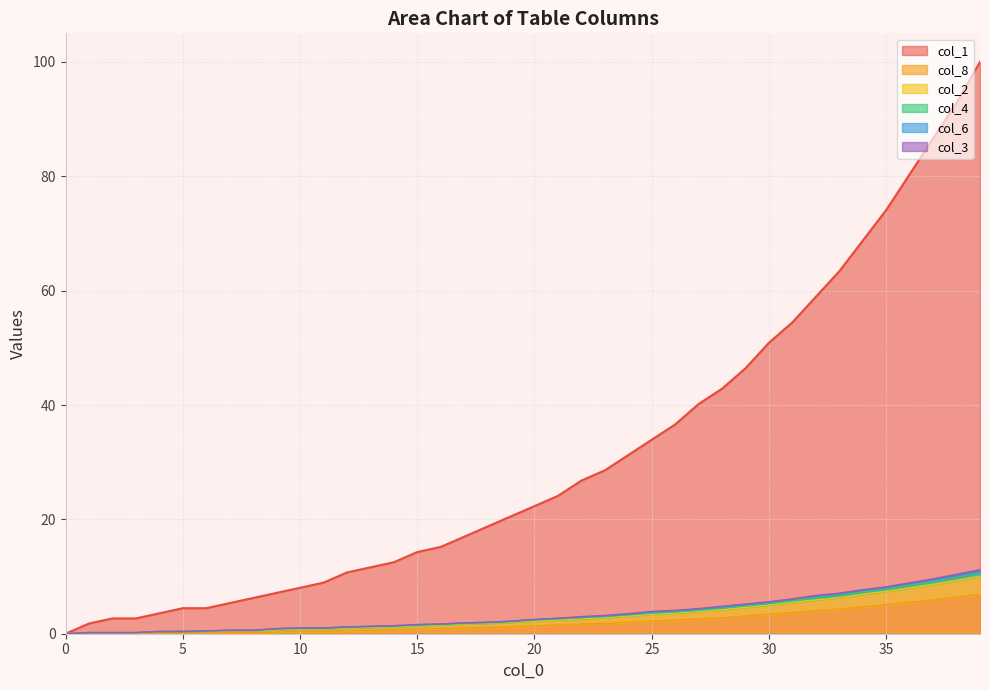

Which series has the widest spread of values?

col_1